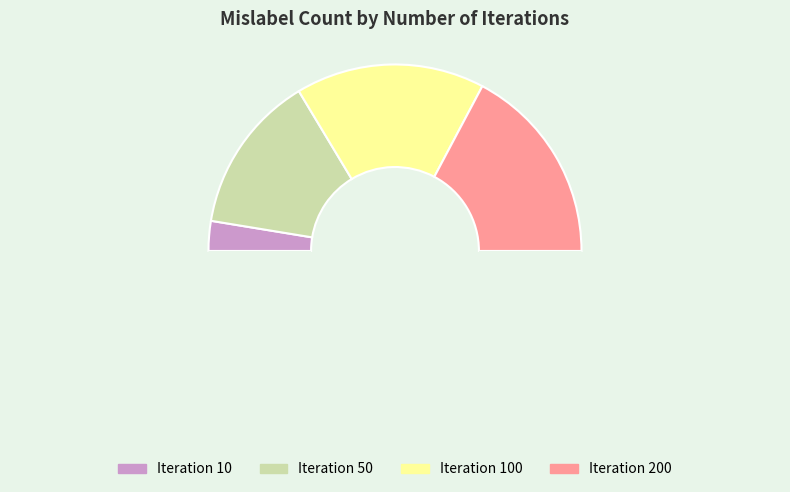

How many slices are in this pie chart?

5